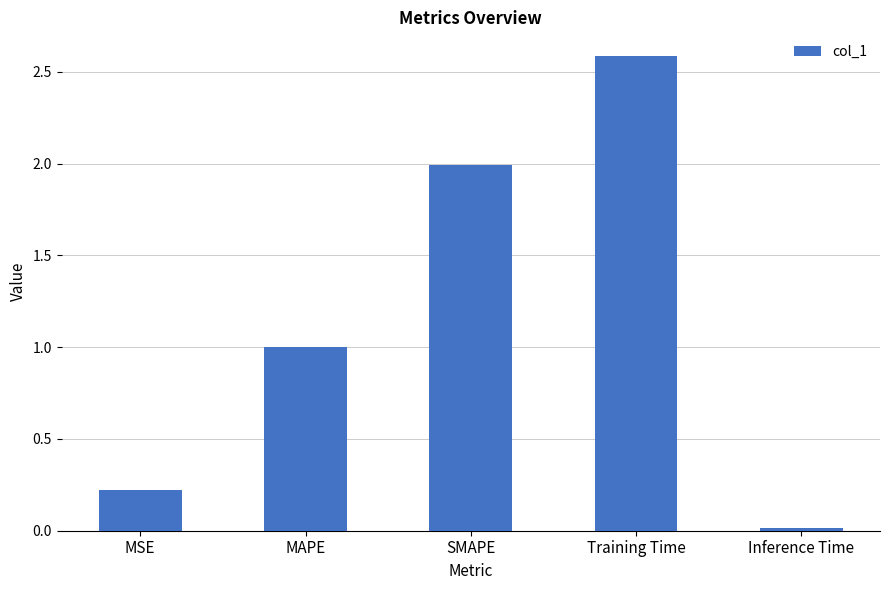

Is it true that the value at SMAPE is 2.0?

True